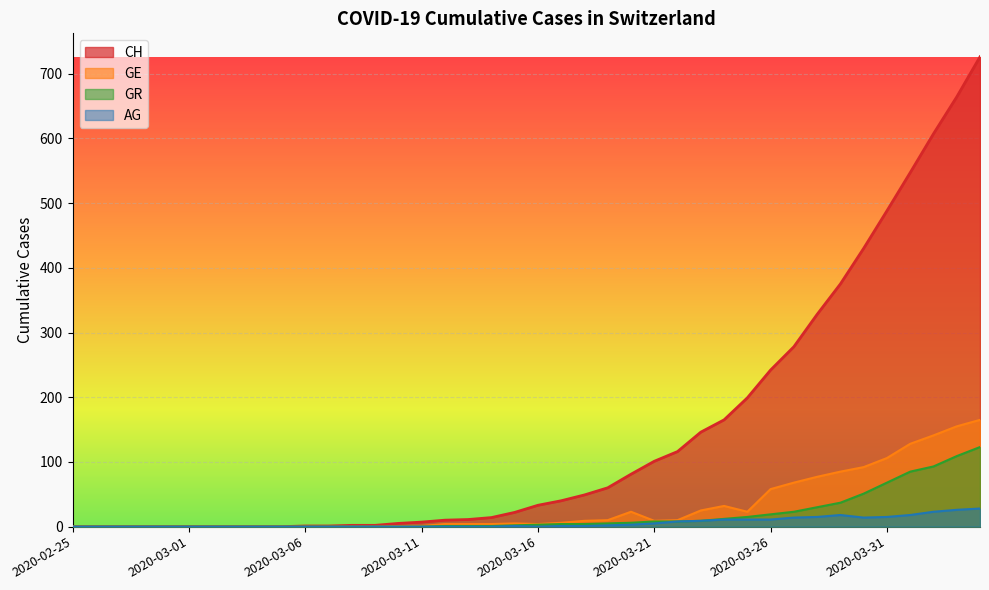

Which series has the largest total across all categories?

CH